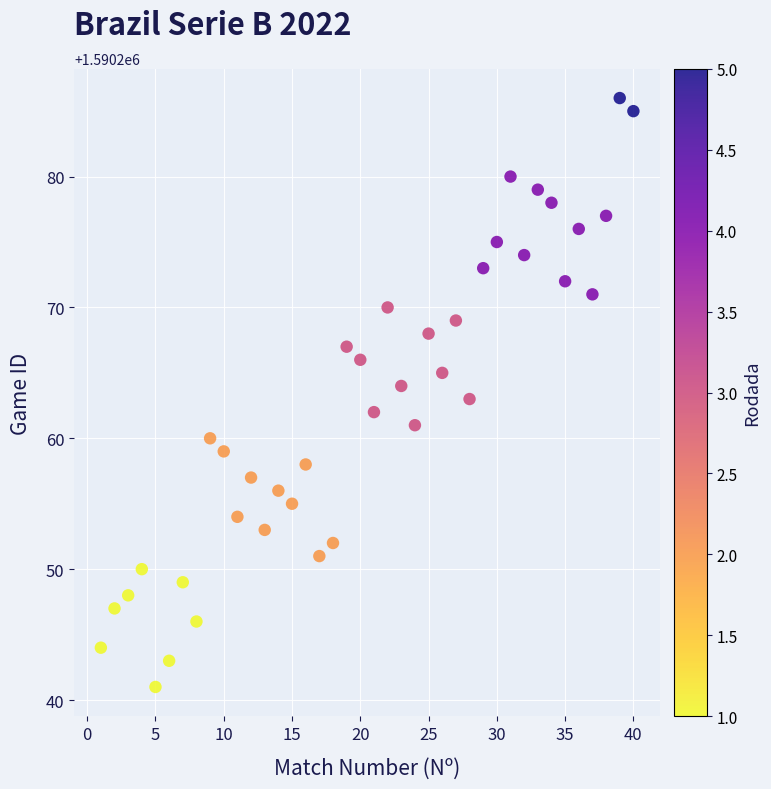

What is the range of Y values (max minus min)?

45